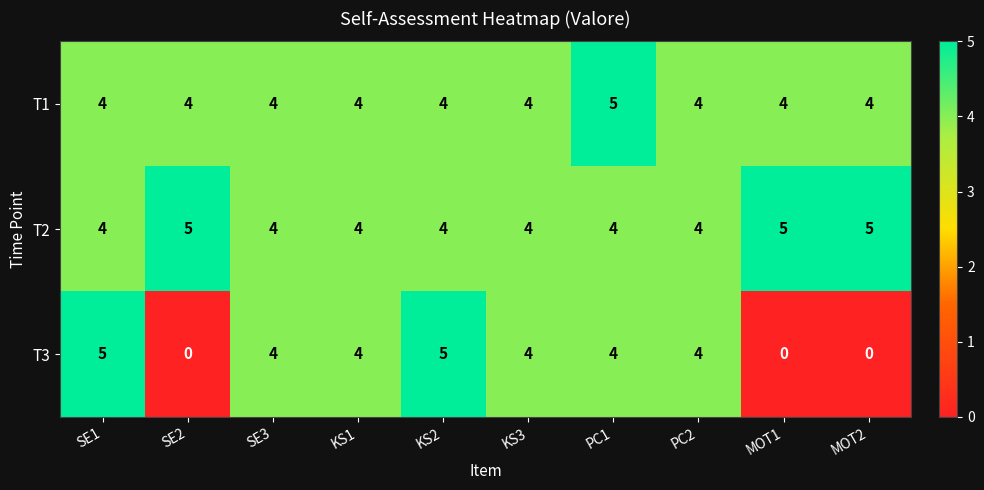

What is the minimum value for T2?

4